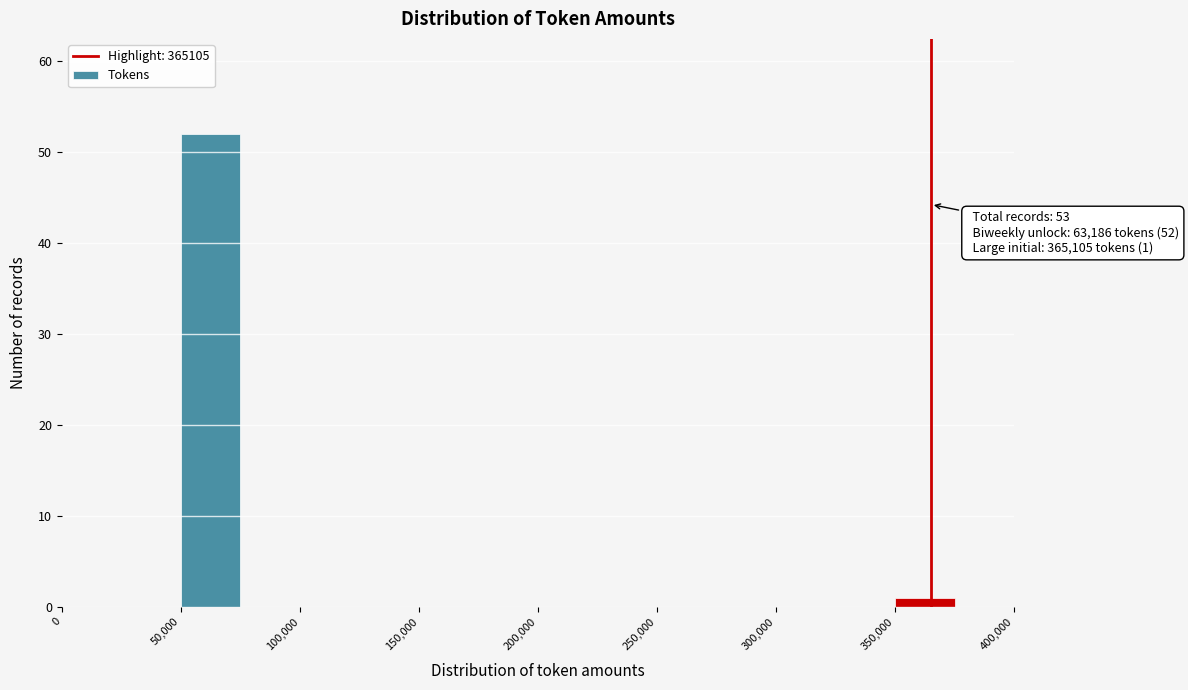

Which range on the x-axis has the tallest bar?

50000 to 75000